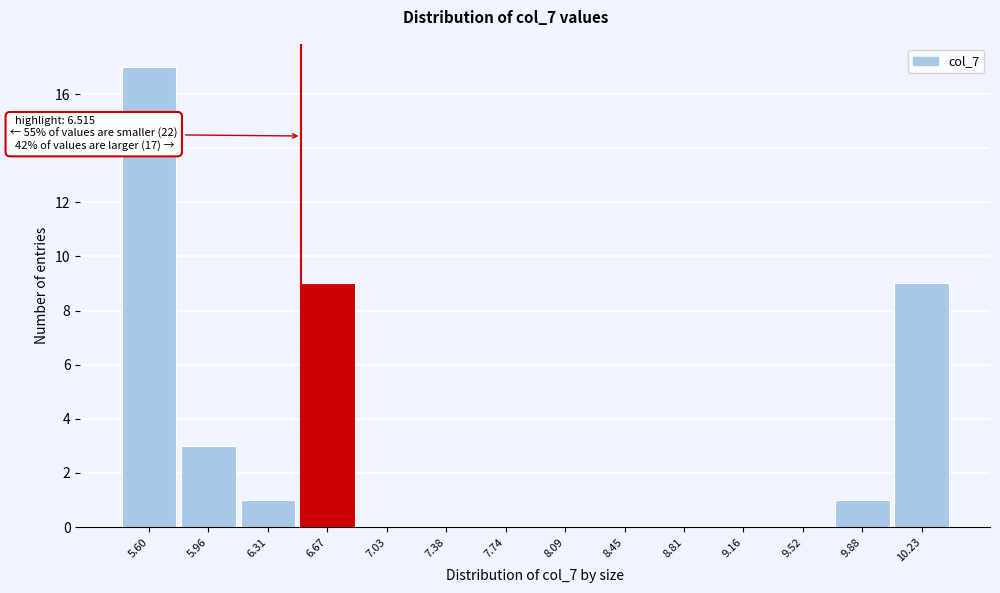

Over which range of the x-axis is the bar tallest?

5.45 to 5.80